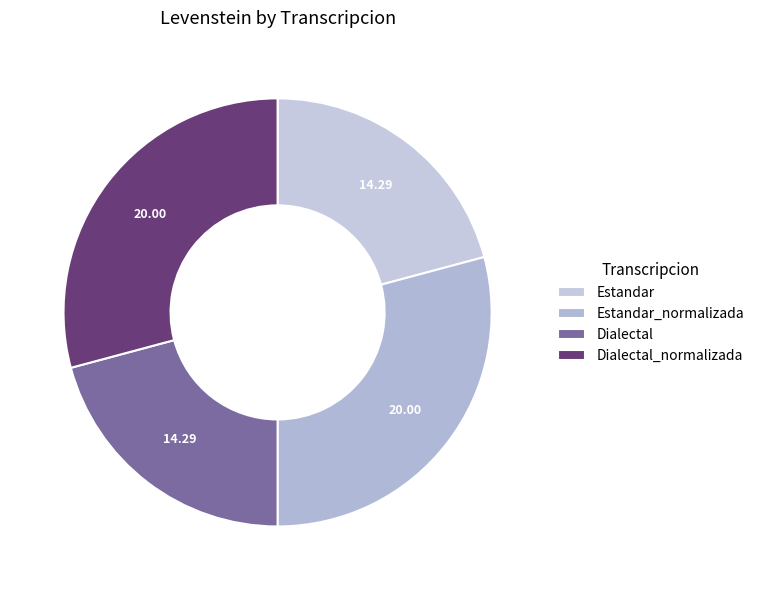

How many slices are in this pie chart?

4